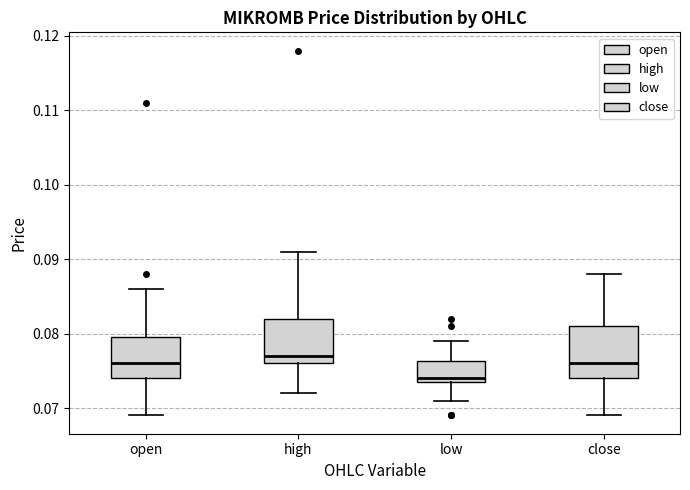

Which box is the tallest, from its lower edge to its upper edge?

close